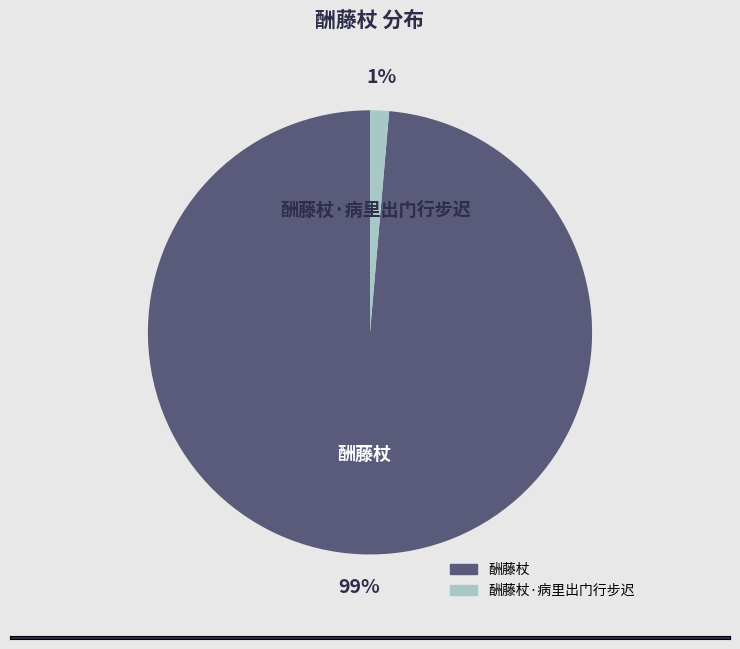

What is the largest slice in the pie chart?

酬藤杖